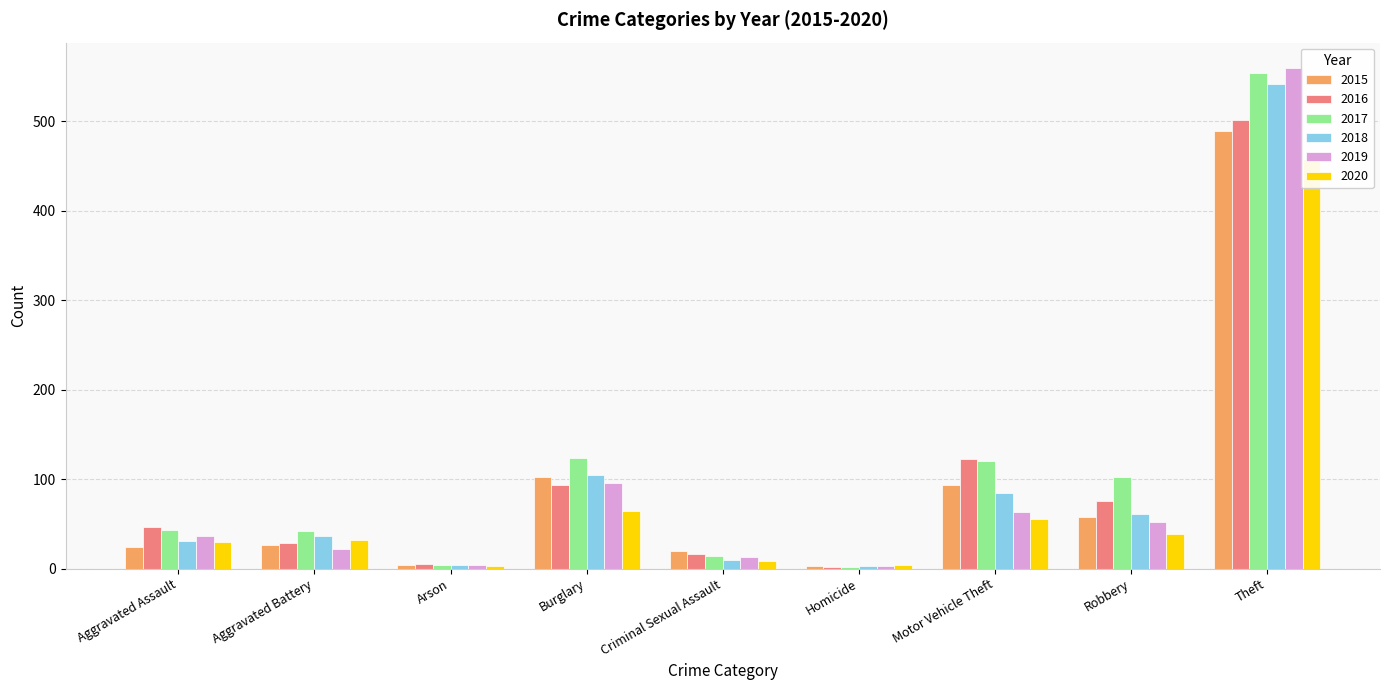

How many values in the 2015 series exceed 26?

4